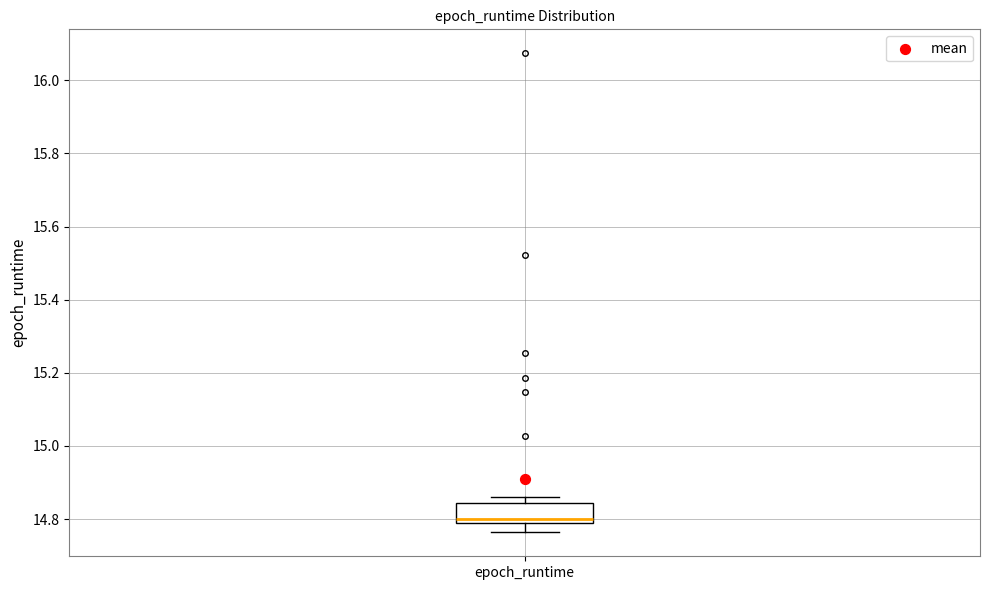

Transcribe this box plot: give where the median line is, the range the box spans, and where the two whiskers end, as read against the y-axis. The values are not printed on the chart, so give them approximately, as read against the axis.

median 14.80 (just above the box's lower edge), box 14.80 to 14.84, whiskers 14.76 to 14.86